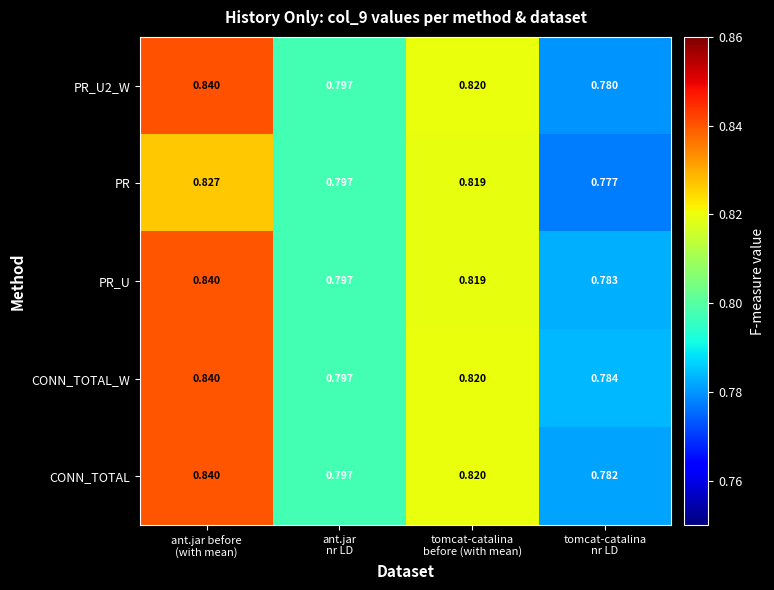

Which series has the largest total across all categories?

CONN_TOTAL_W